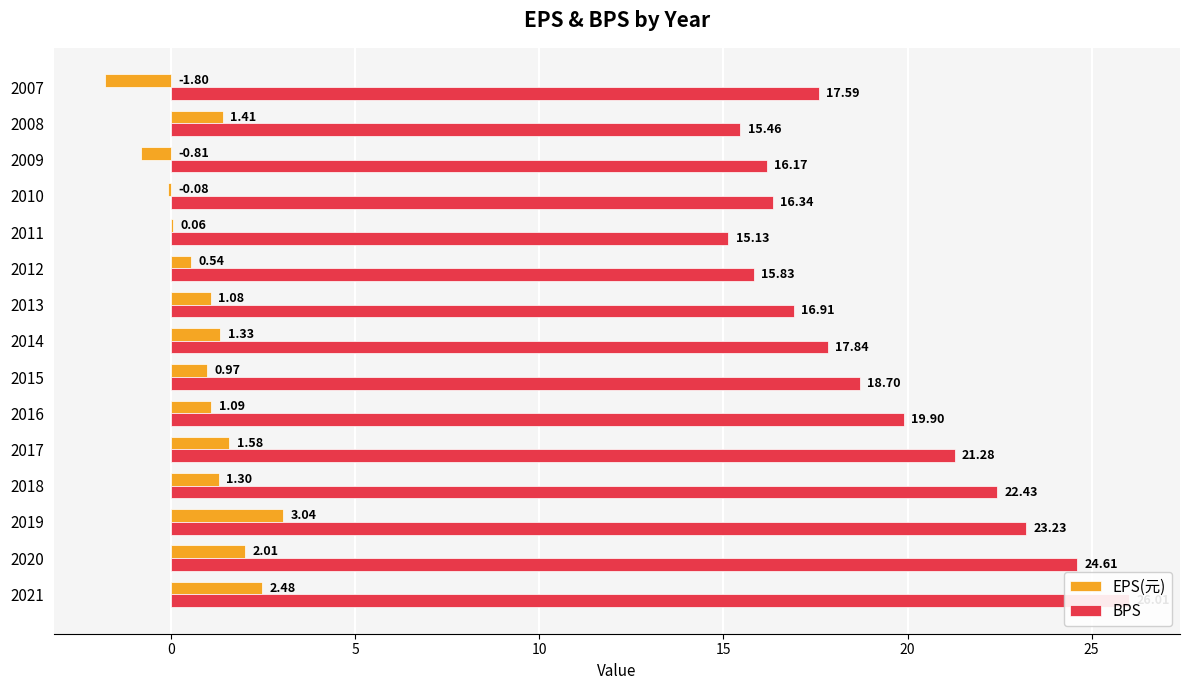

Reading right to left, what are all the values shown in this chart?

EPS(元): -1.8	1.4	-0.8	-0.1	0.1	0.5	1.1	1.3	1.0	1.1	1.6	1.3	3.0	2.0	2.5
BPS: 17.6	15.5	16.2	16.3	15.1	15.8	16.9	17.8	18.7	19.9	21.3	22.4	23.2	24.6	26.0